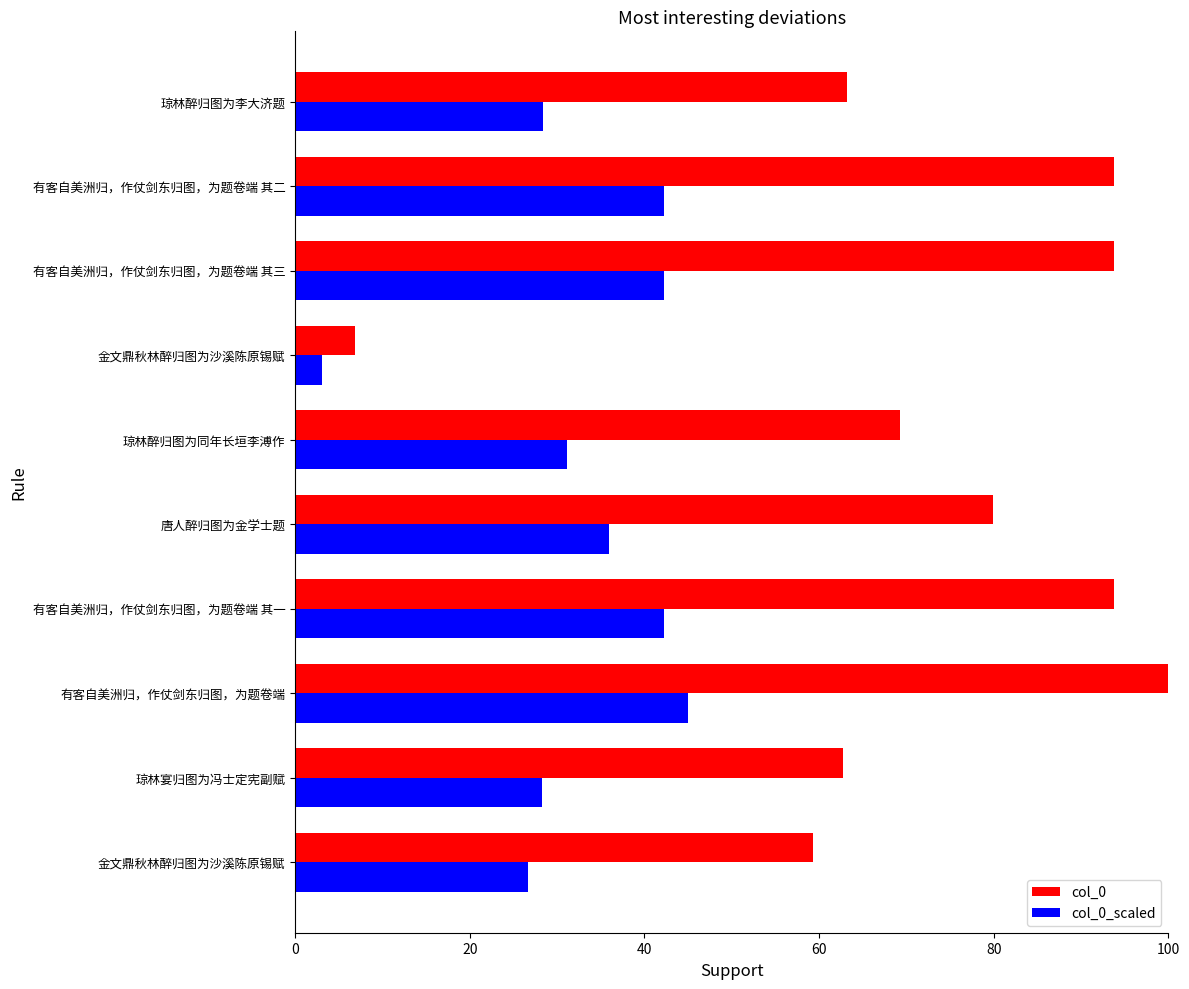

How many data points in col_0 are above 79?

5